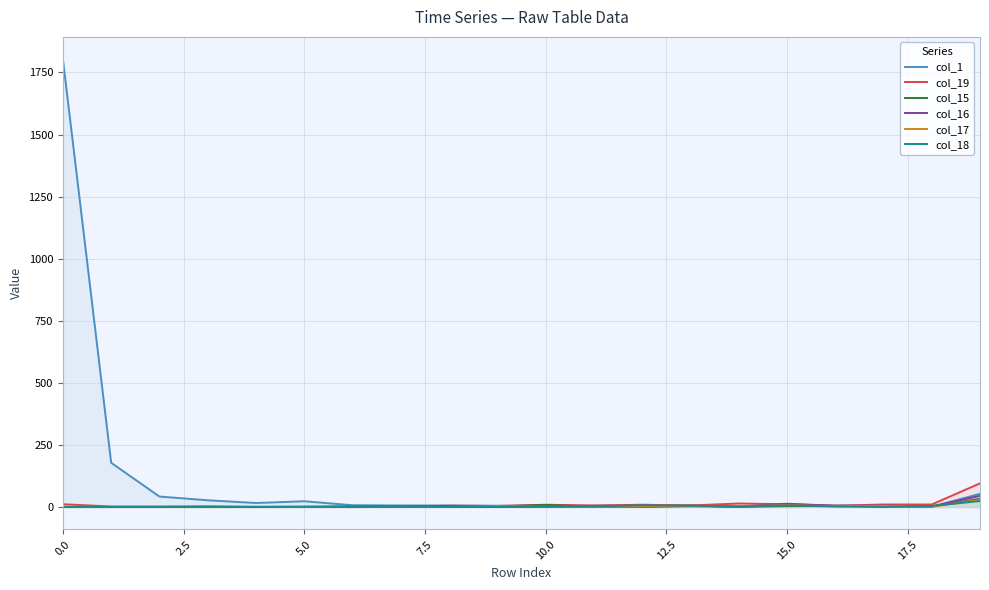

Is it true that col_18 equals 4 at 18?

True